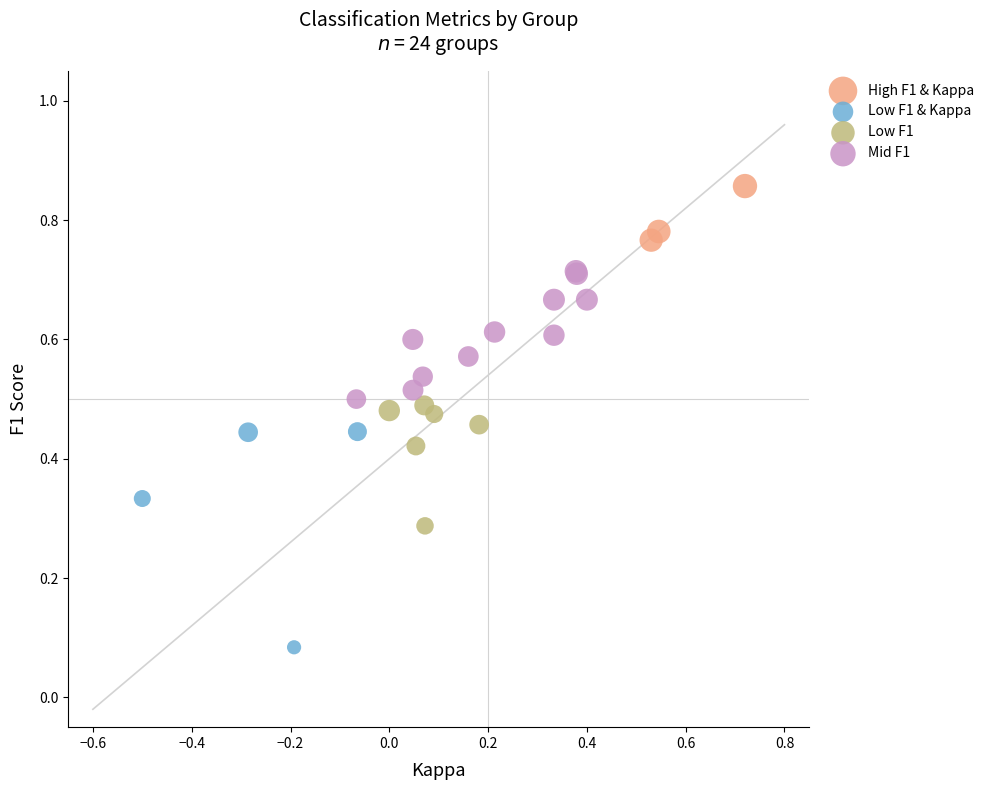

Which series contains the highest Y value?

High F1 & Kappa